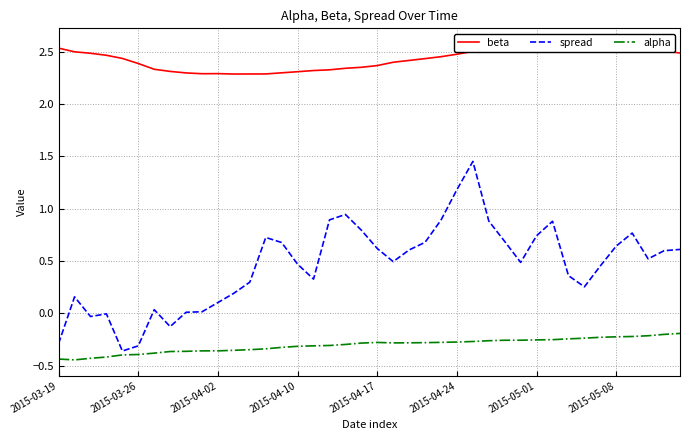

What is the value of the spread point at the 26th from the left?

1.2